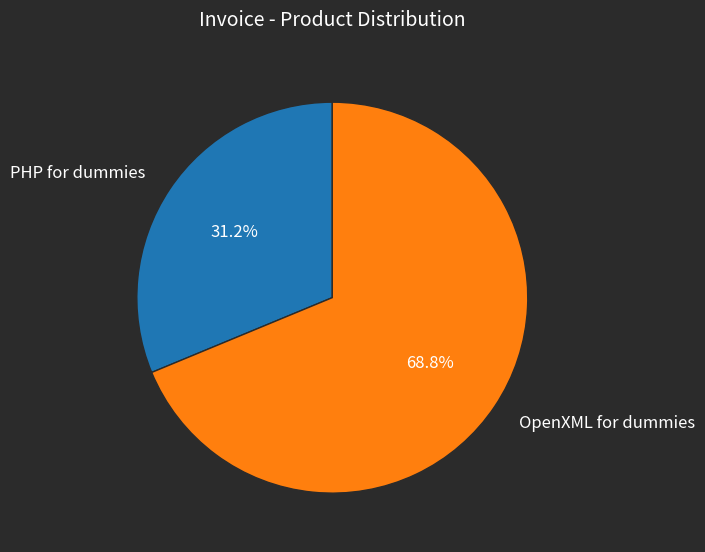

True or false: PHP for dummies accounts for 39% of the total.

False